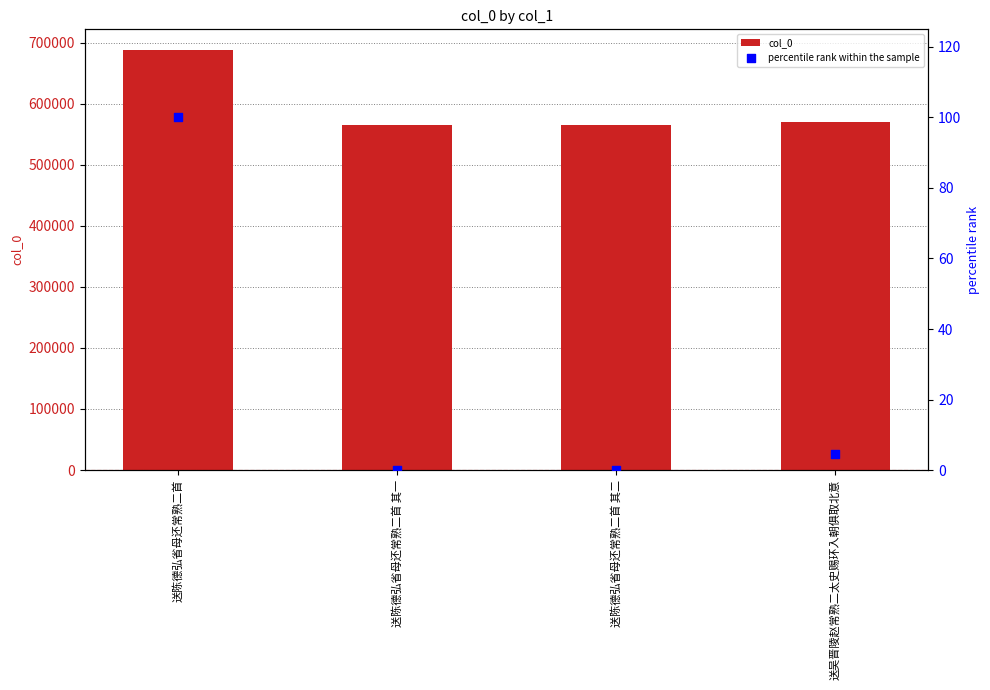

At which category is the sum across all series the highest?

送陈德弘省母还常熟二首